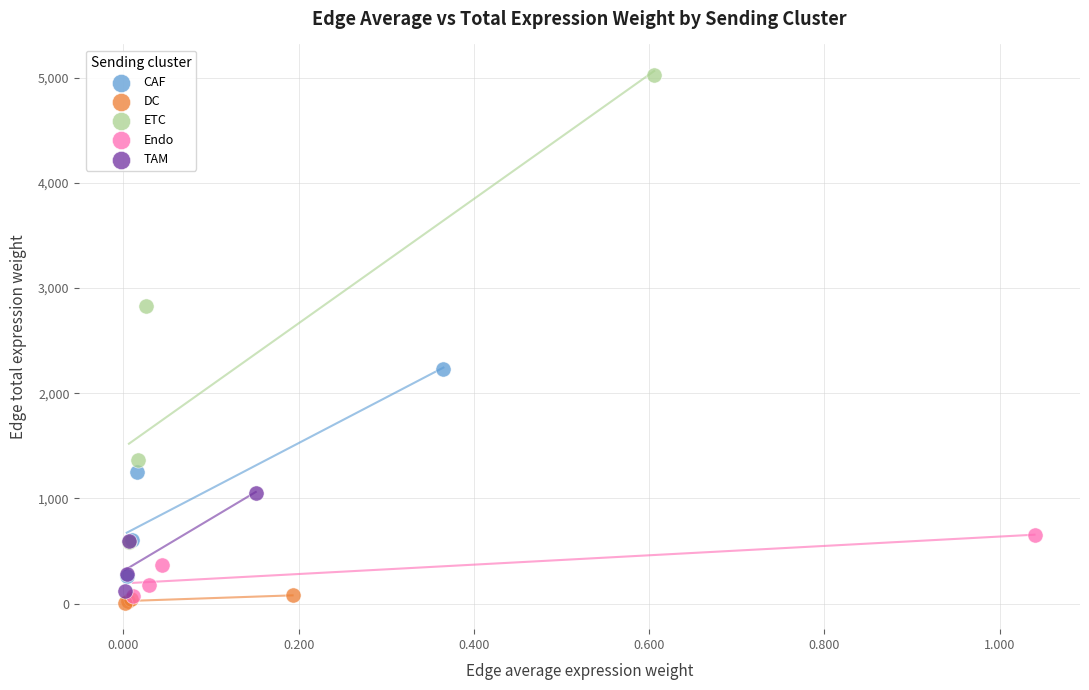

Which series contains the highest Y value?

ETC